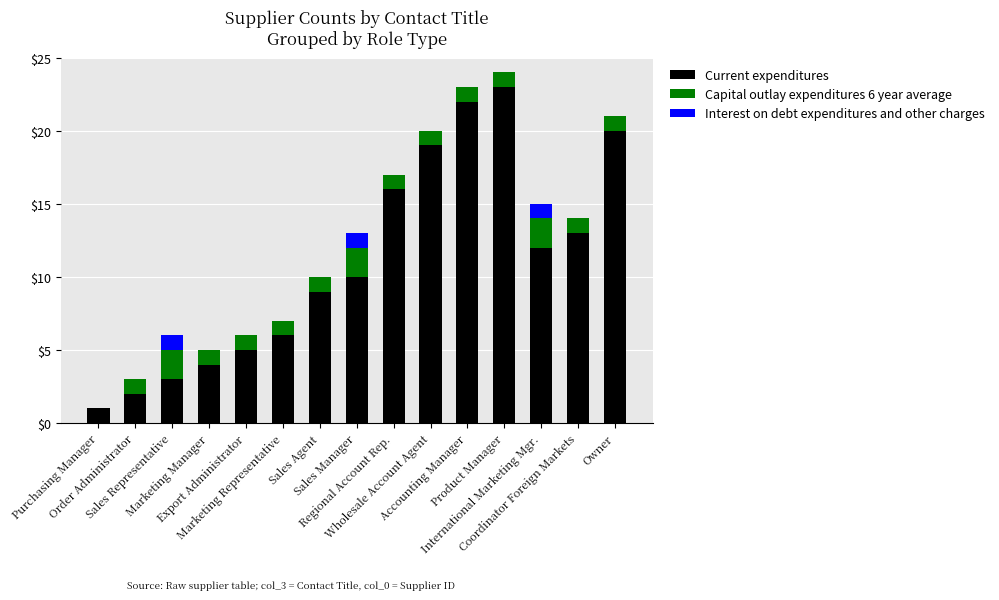

What is the maximum value for Current expenditures?

23